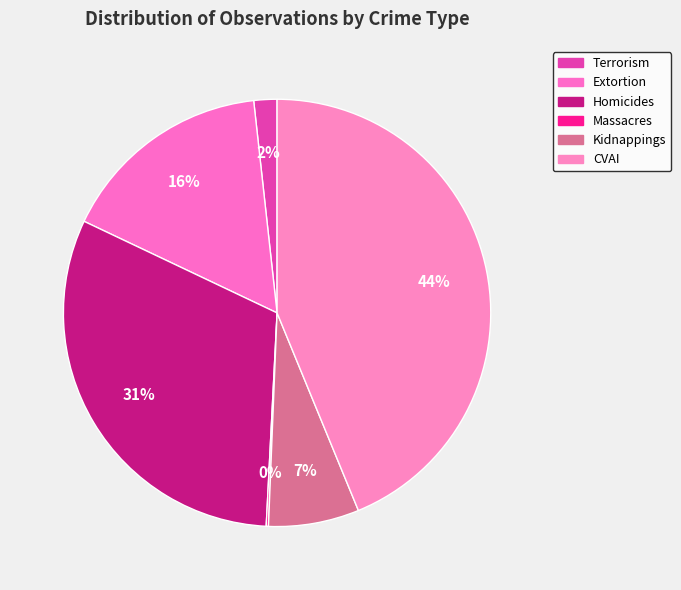

To the nearest percent, what is the combined percentage of Terrorism and Extortion?

18%